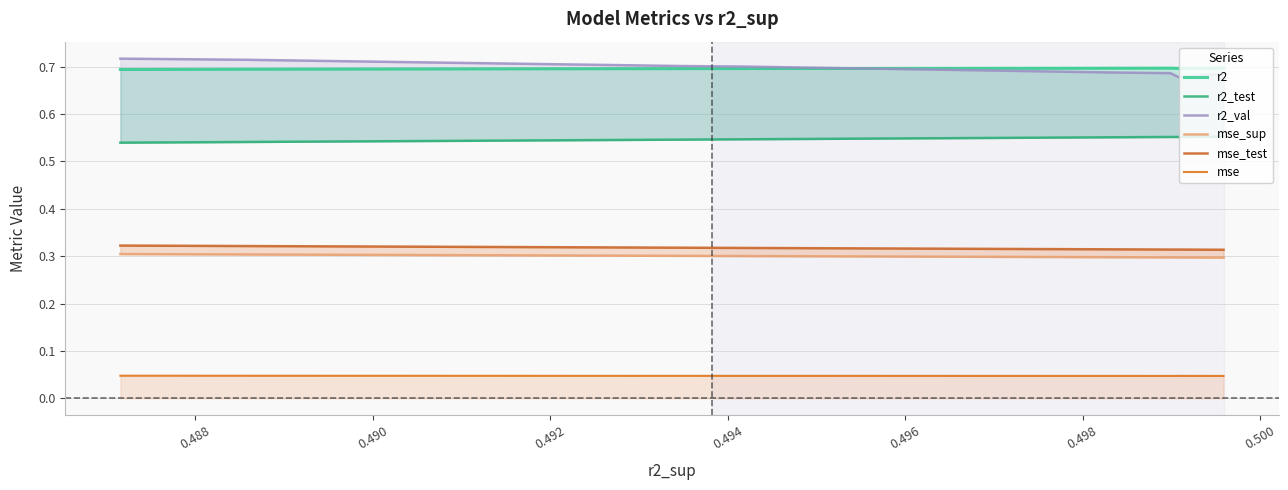

True or false: r2_val has more than 1 interior local peaks.

False